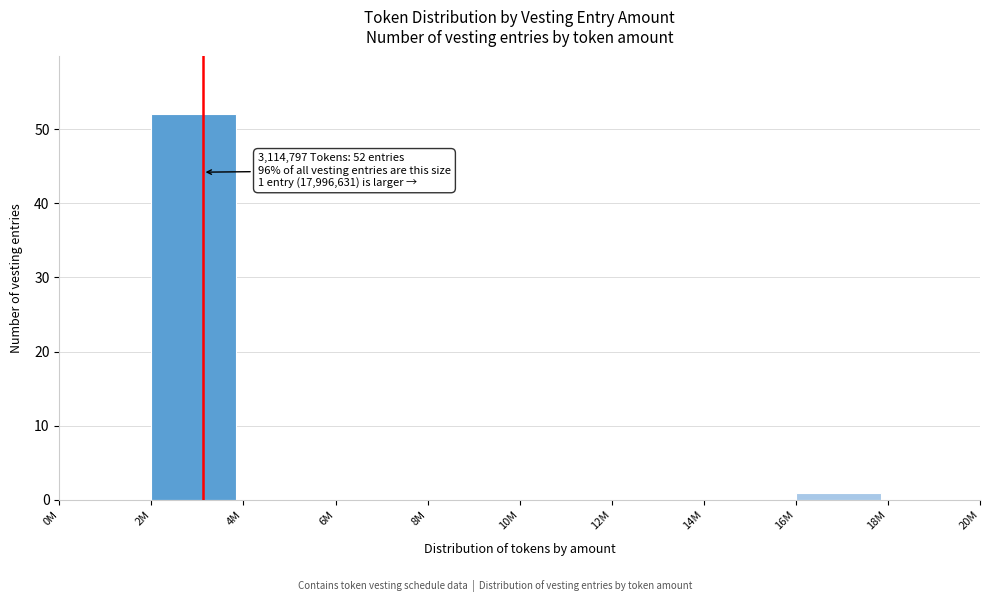

Reading left to right, what are all the values shown in this chart?

0M=0	2M=52	4M=0	6M=0	8M=0	10M=0	12M=0	14M=0	16M=1	18M=0